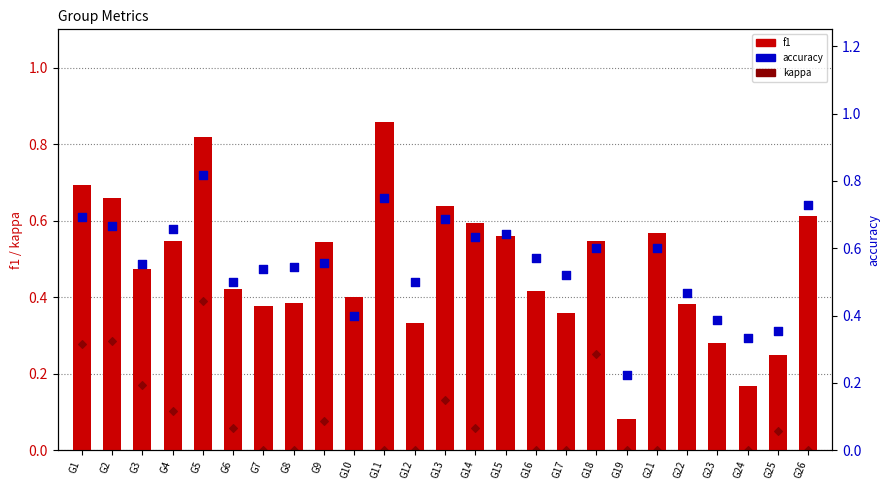

At how many categories does at least one series exceed 0?

25